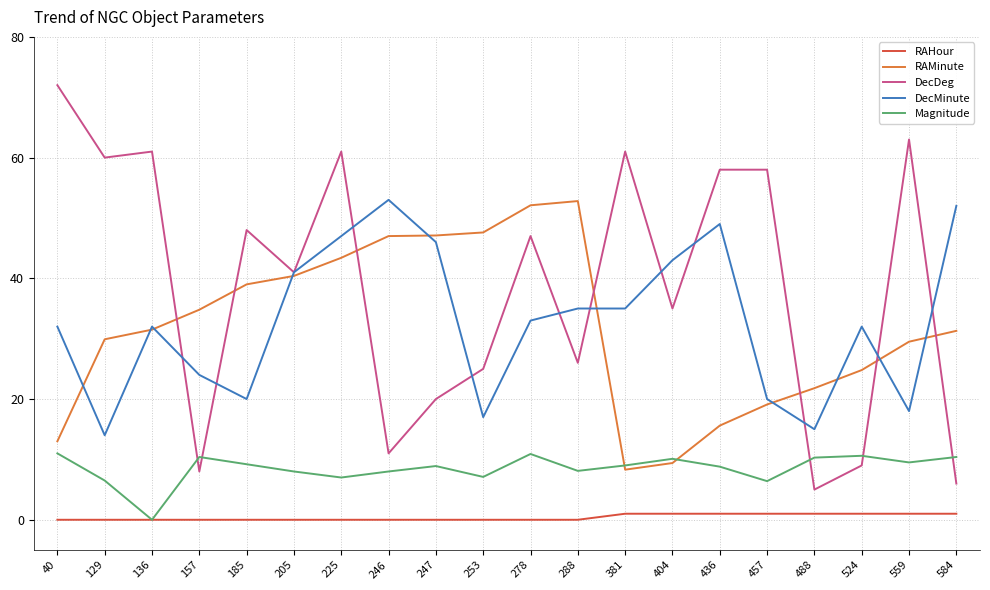

Where does the Magnitude series first go above 9?

40